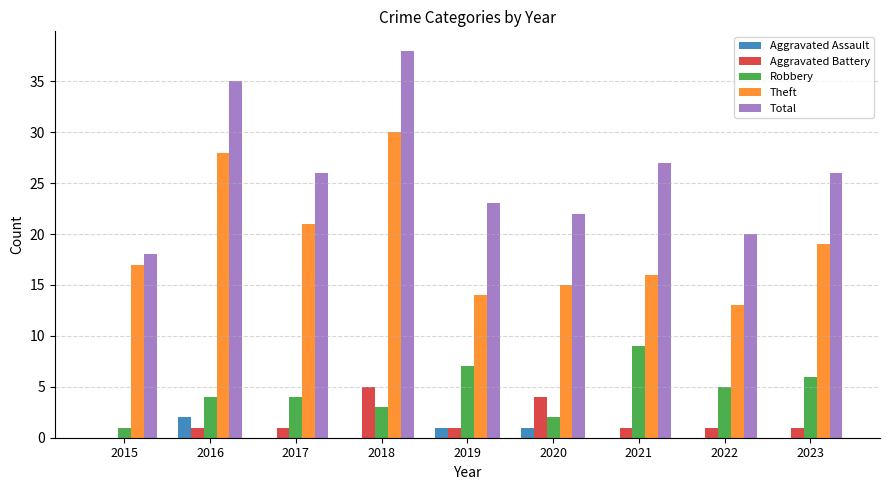

What is the sum of all Robbery values?

41